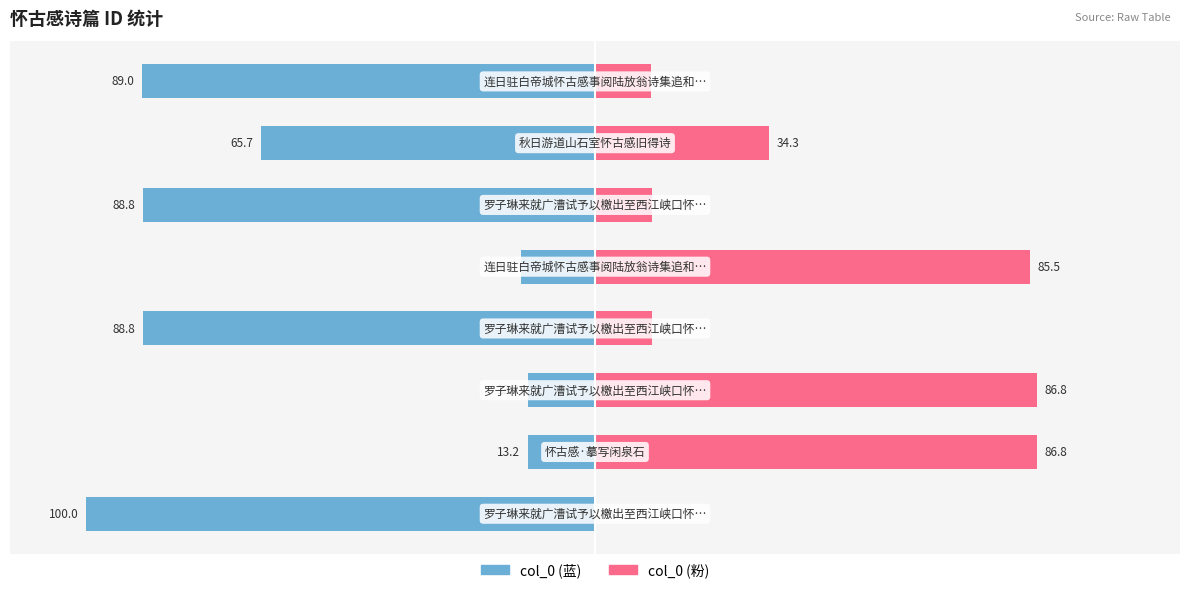

What is the difference between the highest and lowest values at 3?

100.0